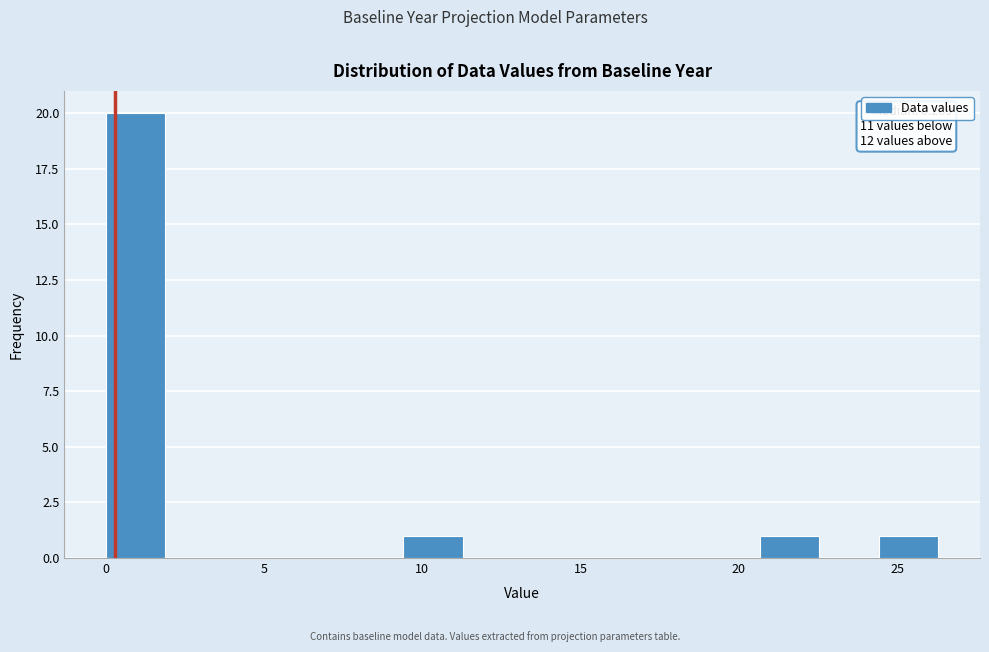

Around what value on the x-axis is the tallest bar? Give the approximate position of its centre, as read against the axis.

1.0